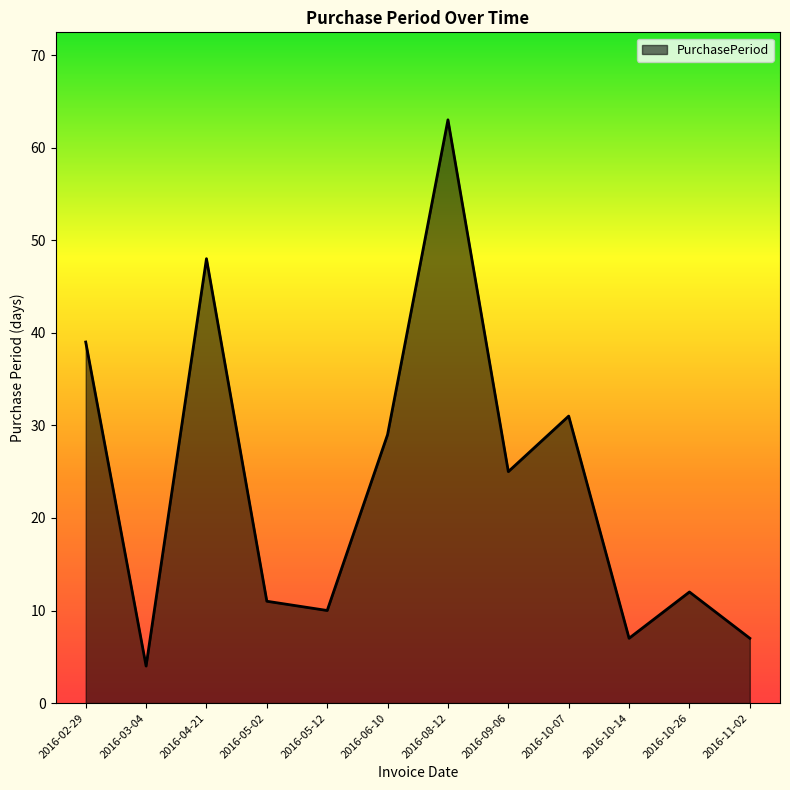

Reading left to right, extract all data points from this chart.

39	4	48	11	10	29	63	25	31	7	12	7